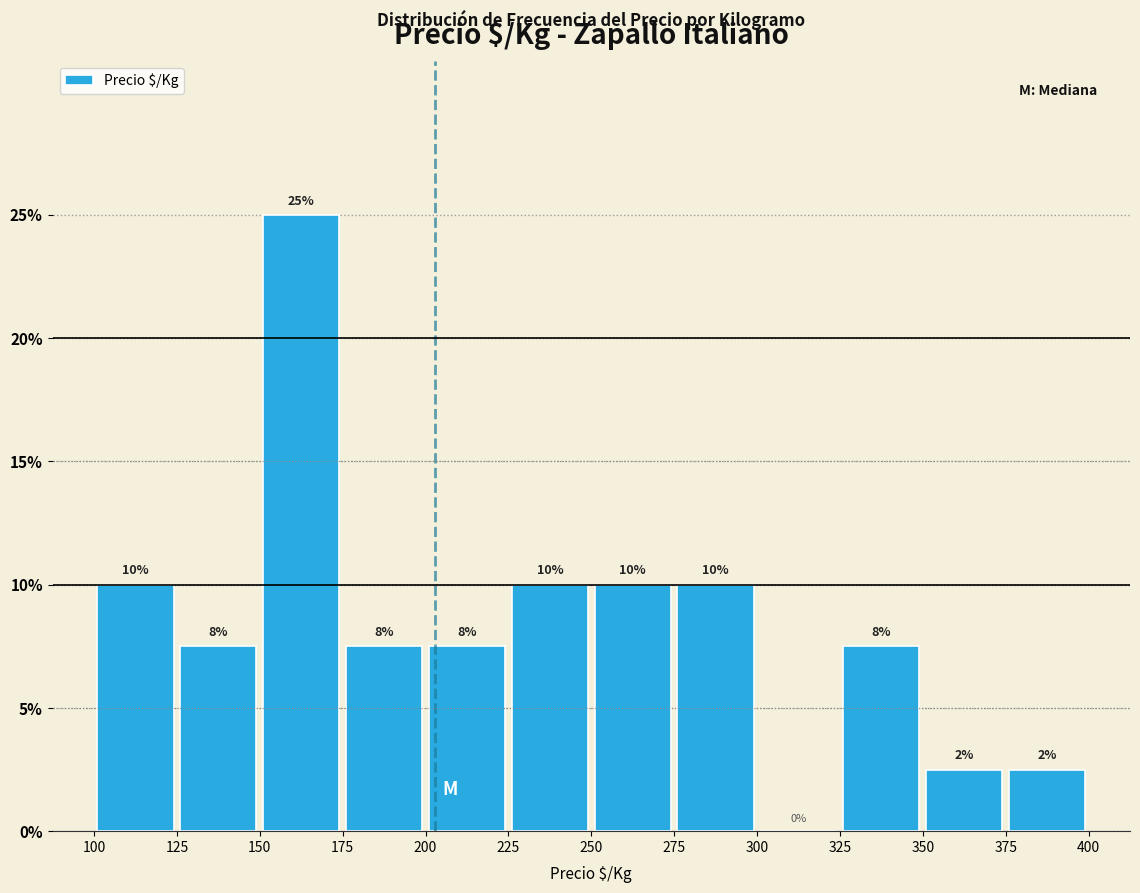

Which range on the x-axis has the tallest bar?

150 to 175